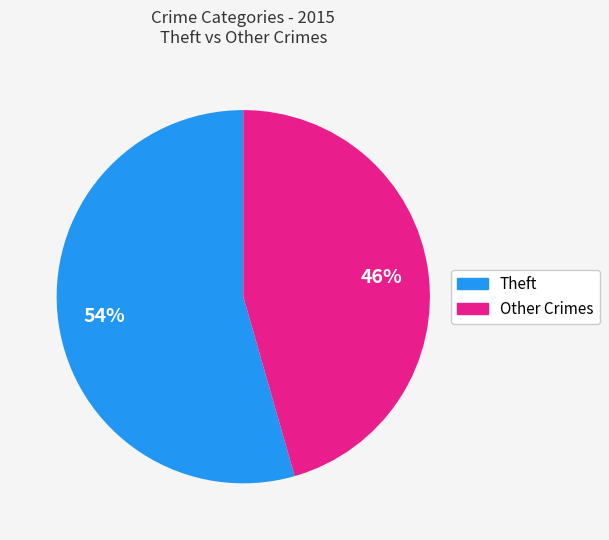

To the nearest percent, what is the average slice percentage?

50%